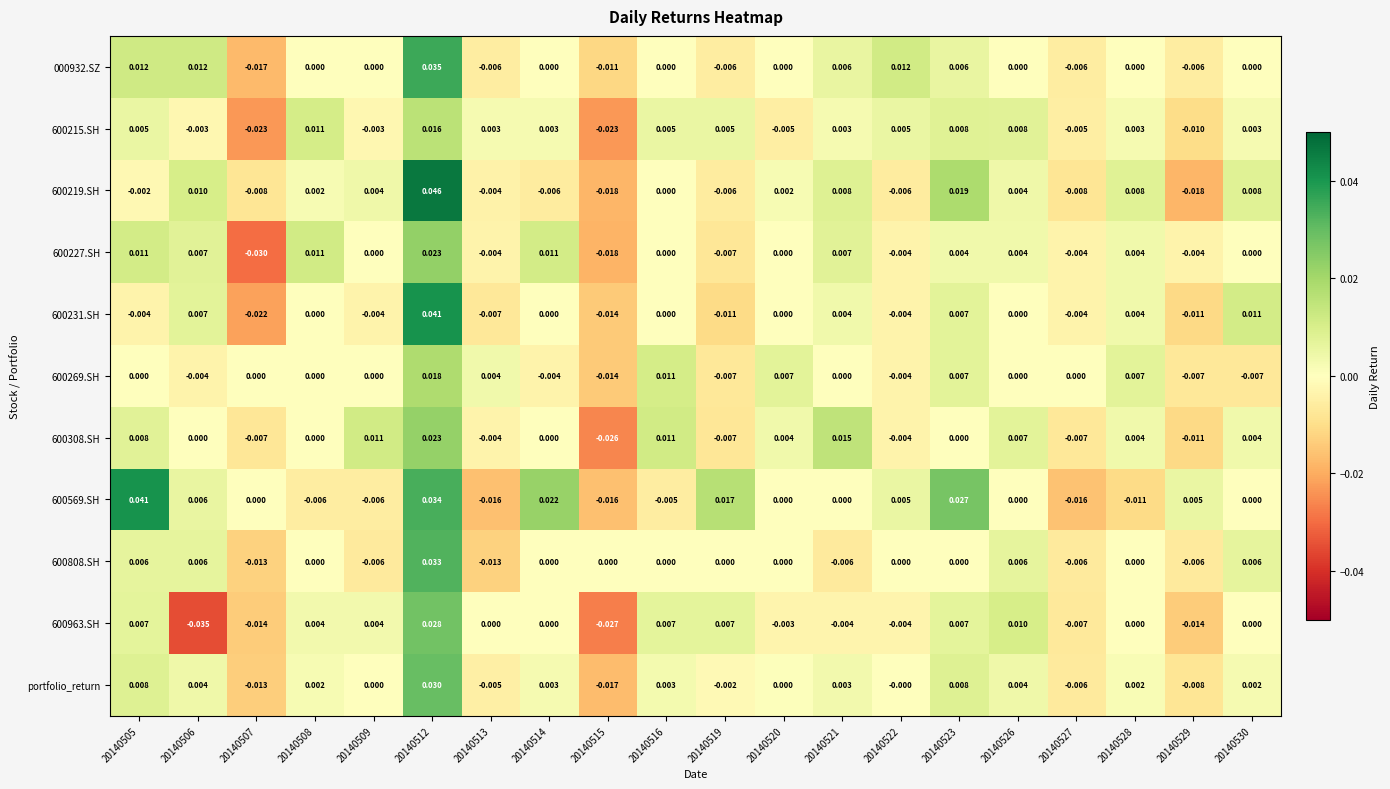

Is the value of portfolio_return at 20140509 greater than the value of 600219.SH at 20140522?

Yes